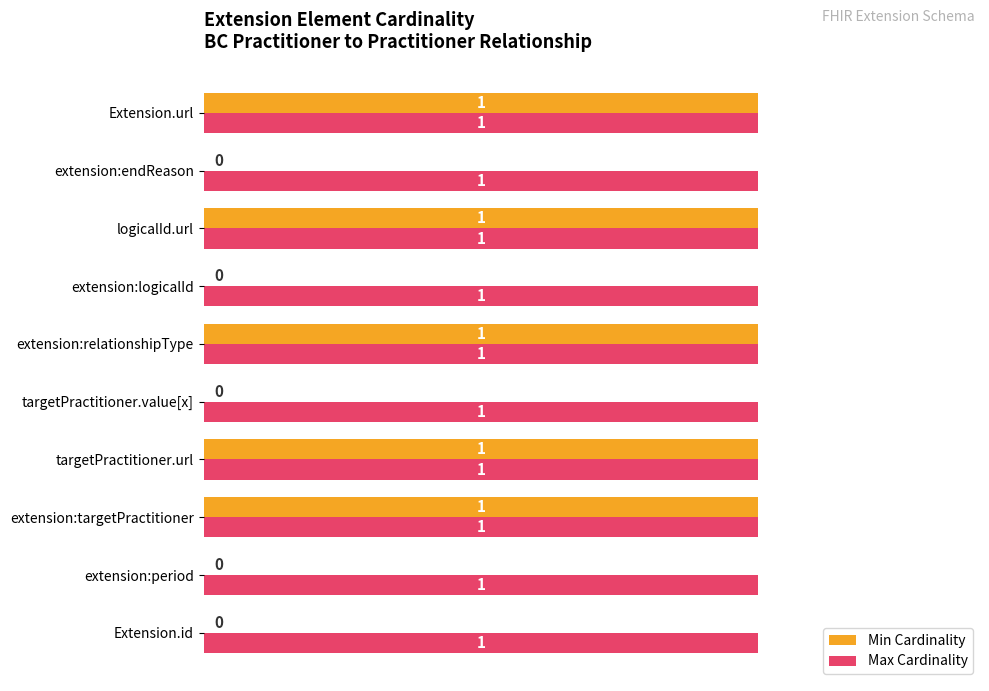

Which series changed the most between extension:period and logicalId.url?

Min Cardinality